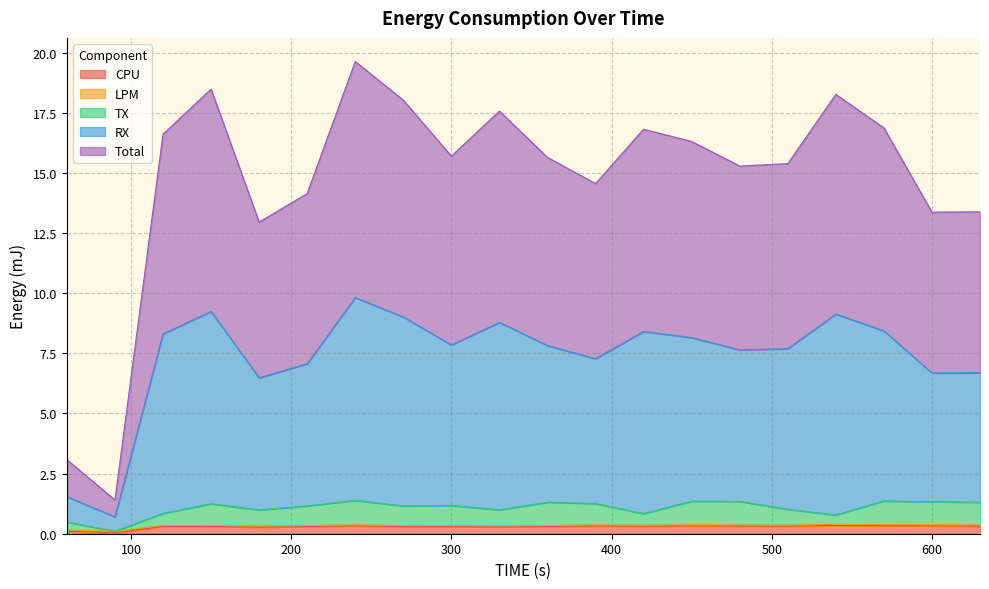

True or false: LPM and Total intersect in this chart.

False